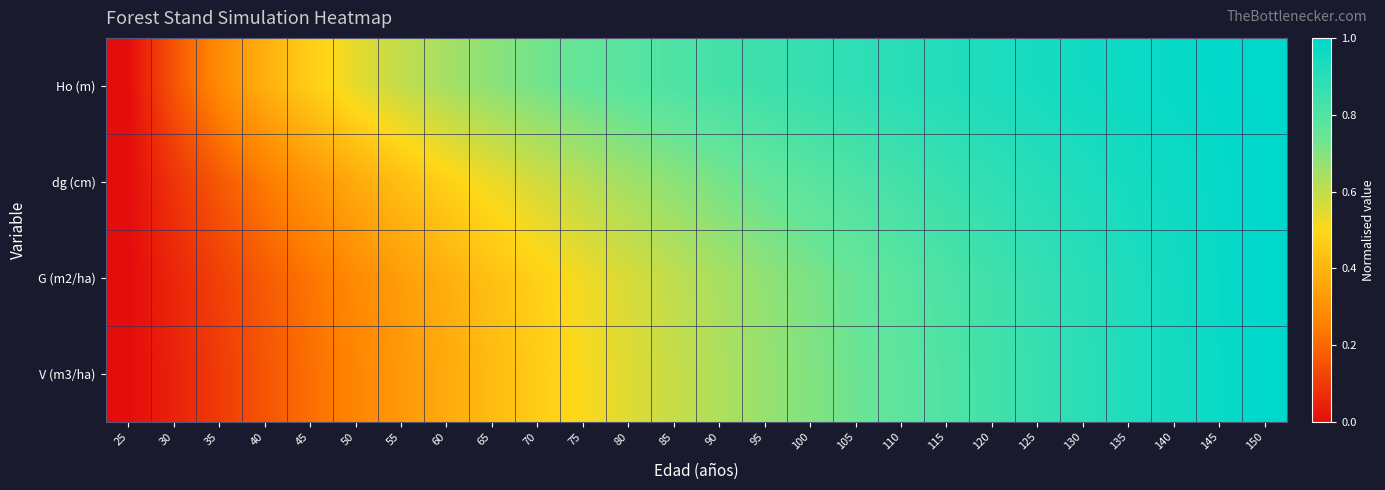

Between 130 and 140, which series saw the biggest shift?

V (m3/ha)